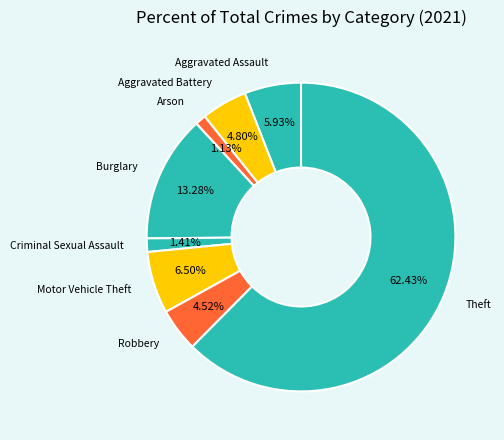

The Criminal Sexual Assault slice represents 1% of the pie. True or false?

True